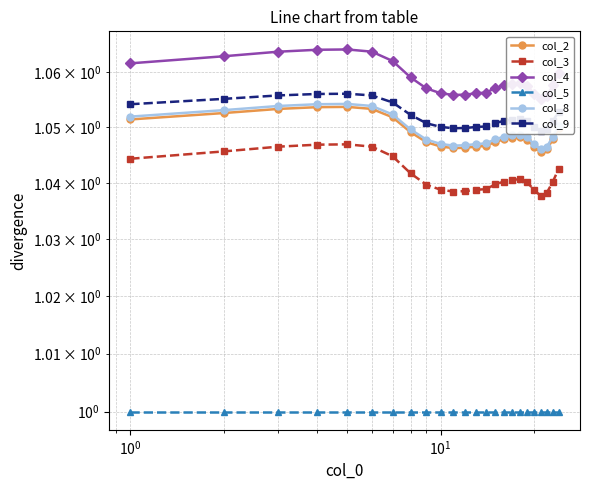

True or false: col_8 has a value of 0.3 at 23.

False